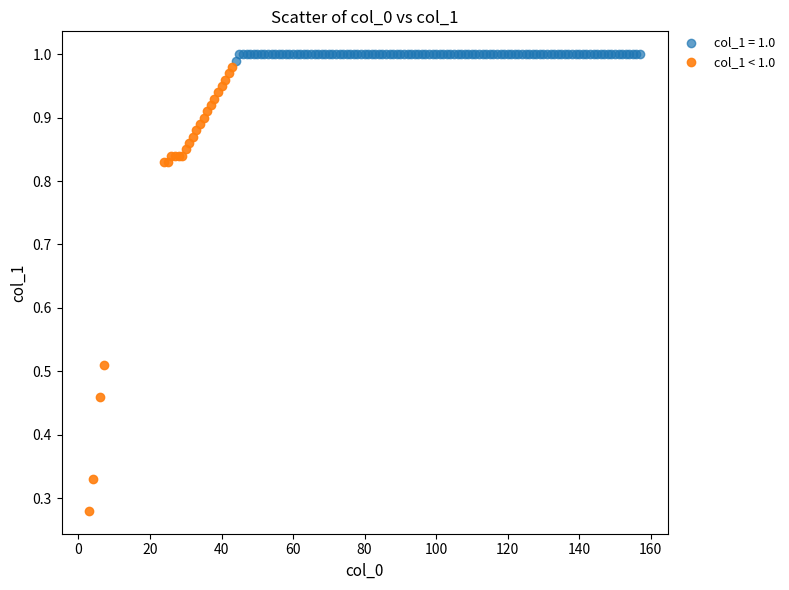

Which series has the widest spread of Y values?

col_1 < 1.0